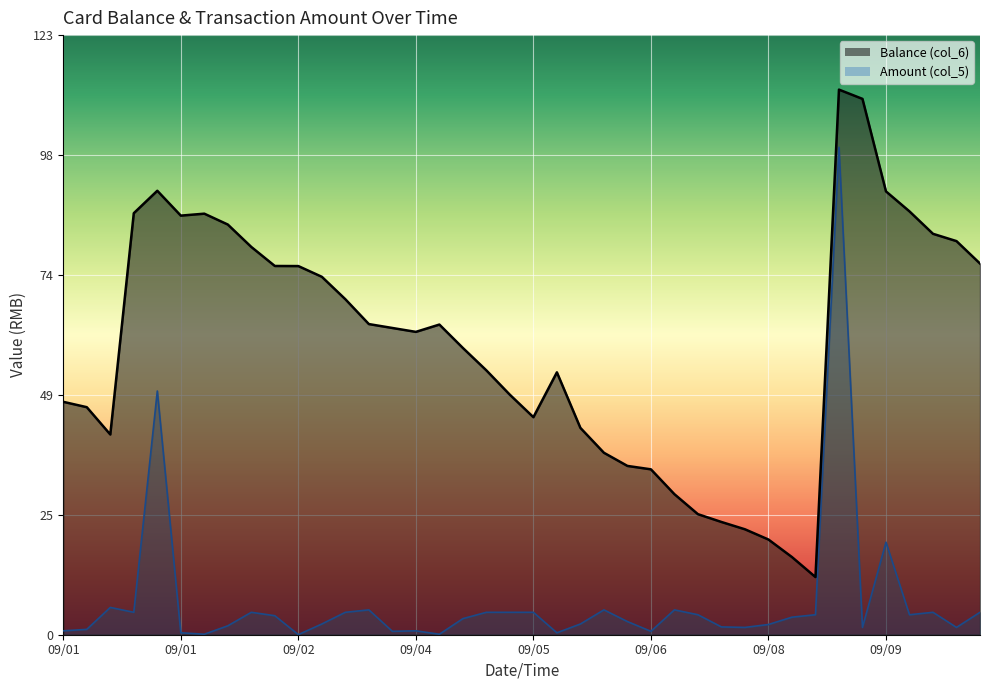

The Balance (col_6) series shows 111.8 at 2014/09/08 17:57. True or false?

True